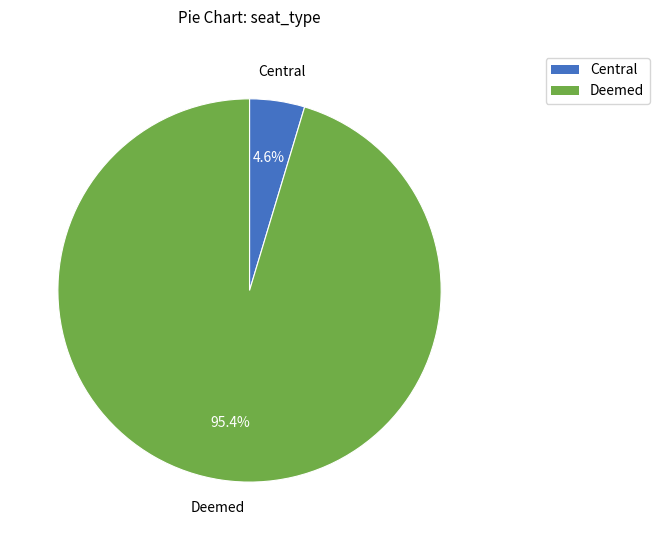

The Deemed slice represents 10% of the pie. True or false?

False